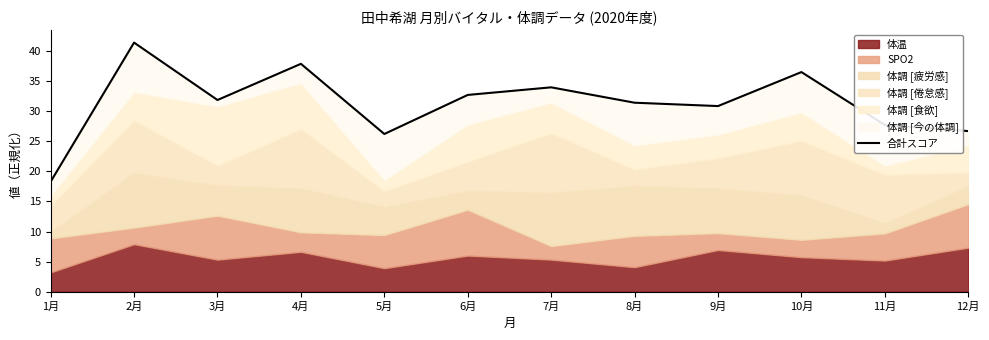

True or false: the data shows 12.5 at 12月.

False